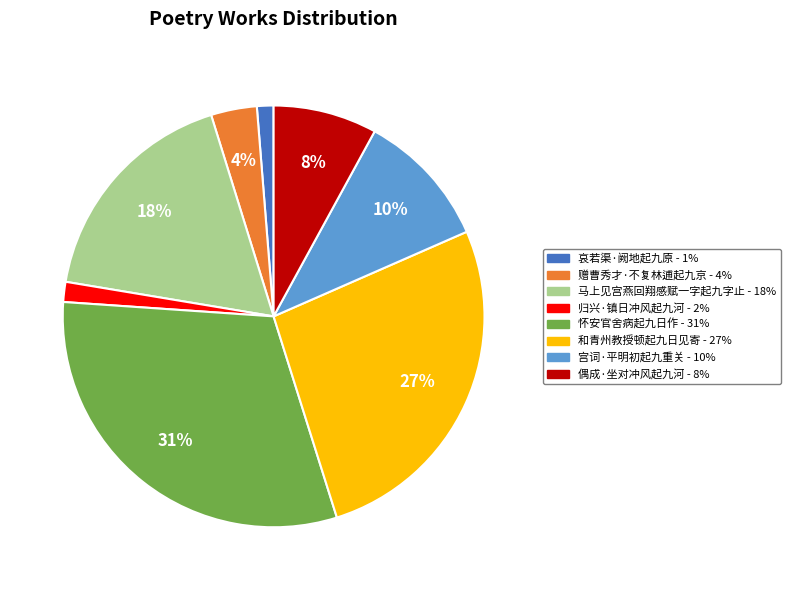

Between 哀若渠·阙地起九原 and 怀安官舍病起九日作, which is larger?

怀安官舍病起九日作